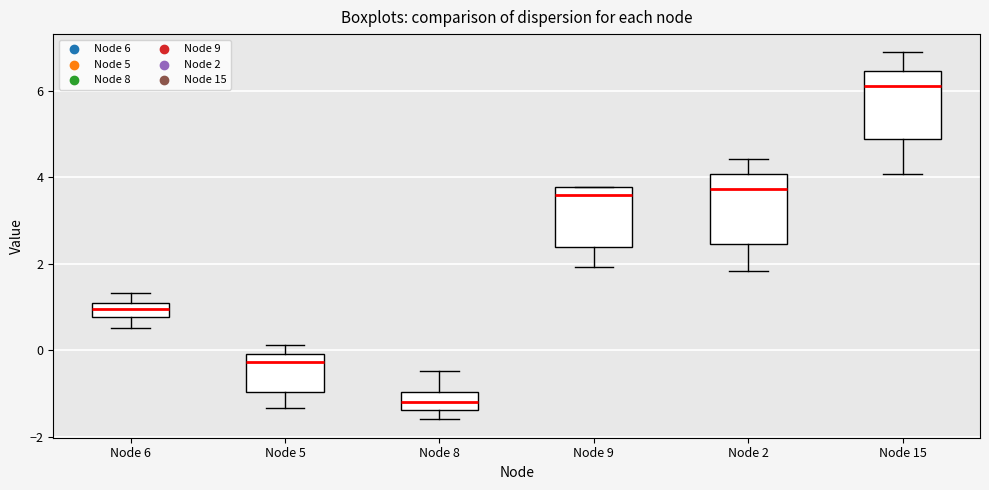

Reading left to right, read every box against the y-axis: the position of its median line, the range the box covers, and the ends of its whiskers. The values are not printed on the chart, so give them approximately, as read against the axis.

Node 6: median 1.0 (inside the box), box 0.8 to 1.0, whiskers 0.6 to 1.4
Node 5: median -0.2, box -1.0 to 0.0, whiskers -1.4 to 0.2
Node 8: median -1.2, box -1.4 to -1.0, whiskers -1.6 to -0.4
Node 9: median 3.6, box 2.4 to 3.8, whiskers 2.0 to 3.8
Node 2: median 3.8, box 2.4 to 4.0, whiskers 1.8 to 4.4
Node 15: median 6.2, box 4.8 to 6.4, whiskers 4.0 to 6.8